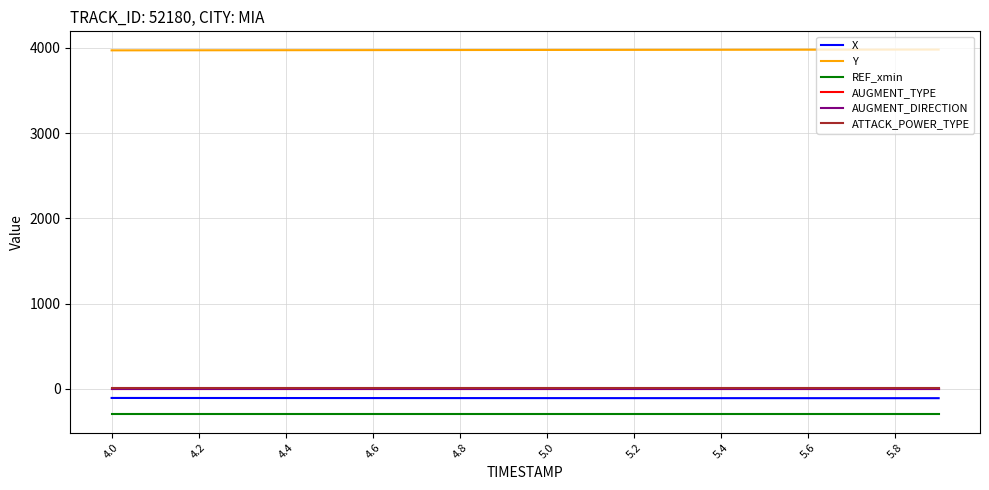

True or false: ATTACK_POWER_TYPE and Y intersect in this chart.

False